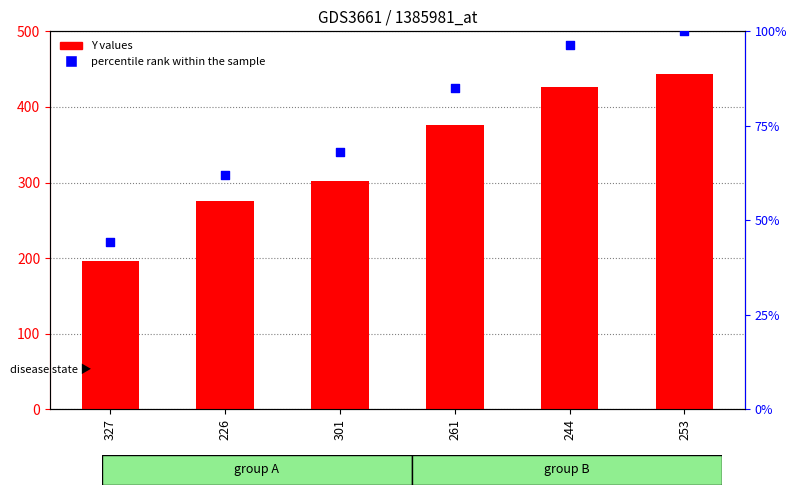

What are all the series names shown in the legend?

Y values, percentile rank within the sample